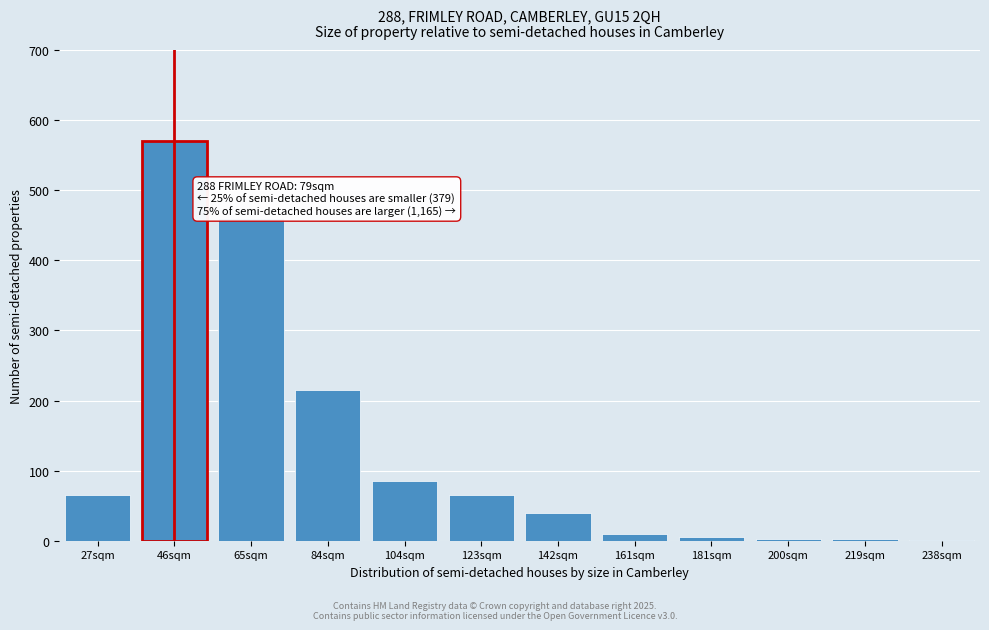

Which label corresponds to the largest value in the chart?

46sqm